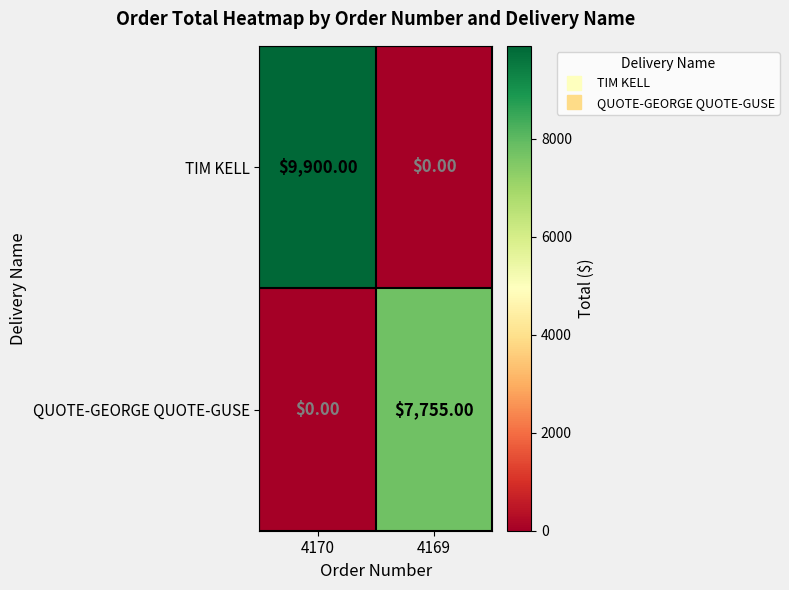

What is the sum of the QUOTE-GEORGE QUOTE-GUSE values at 4170 and 4169?

7755